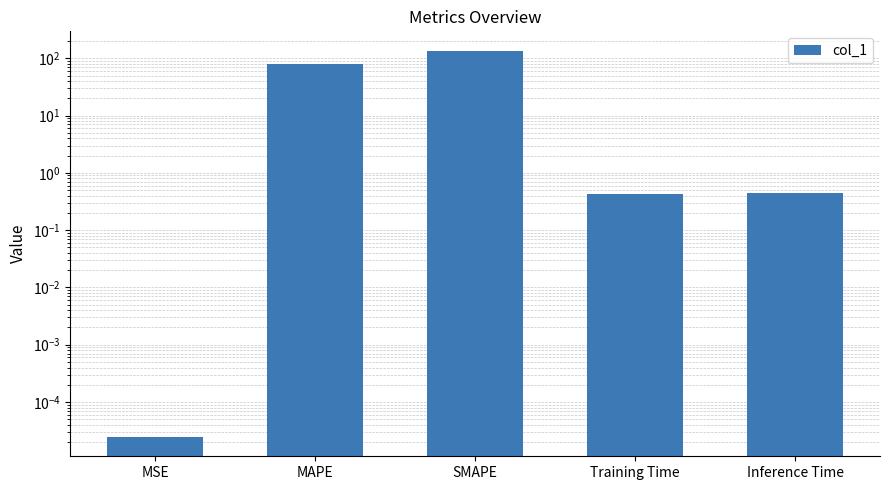

What is the label of the 4th bar from the left?

Training Time